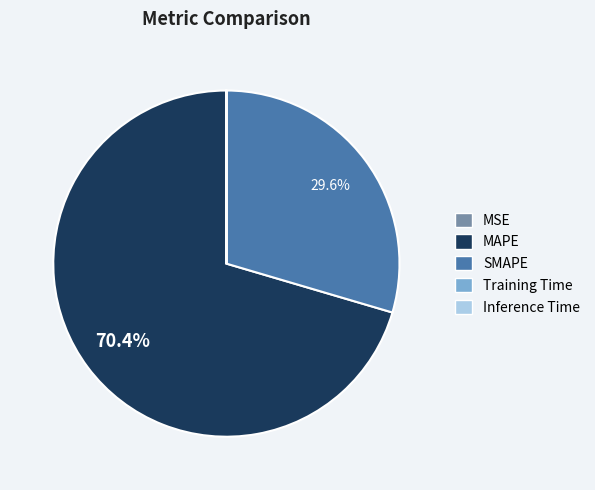

Does MAPE account for over 50% of the chart?

Yes